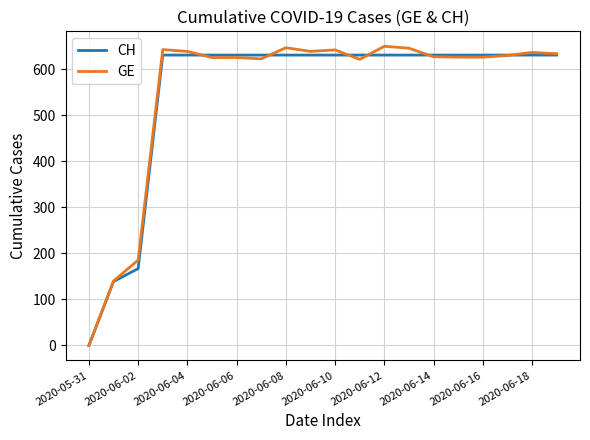

What is the maximum value shown in the chart?

650.1